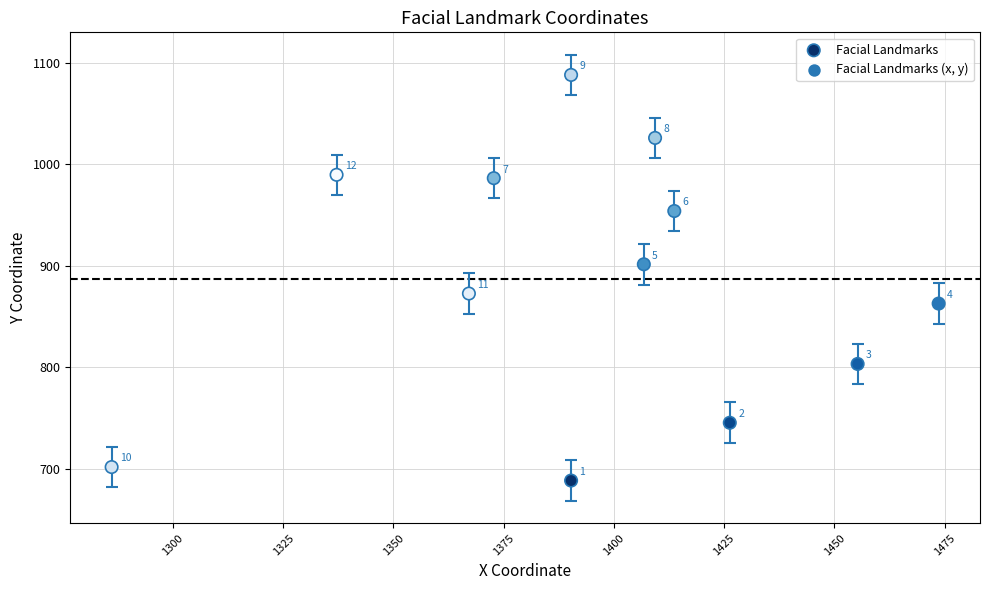

What Y value in the scatter plot is closest to 888?

901.4